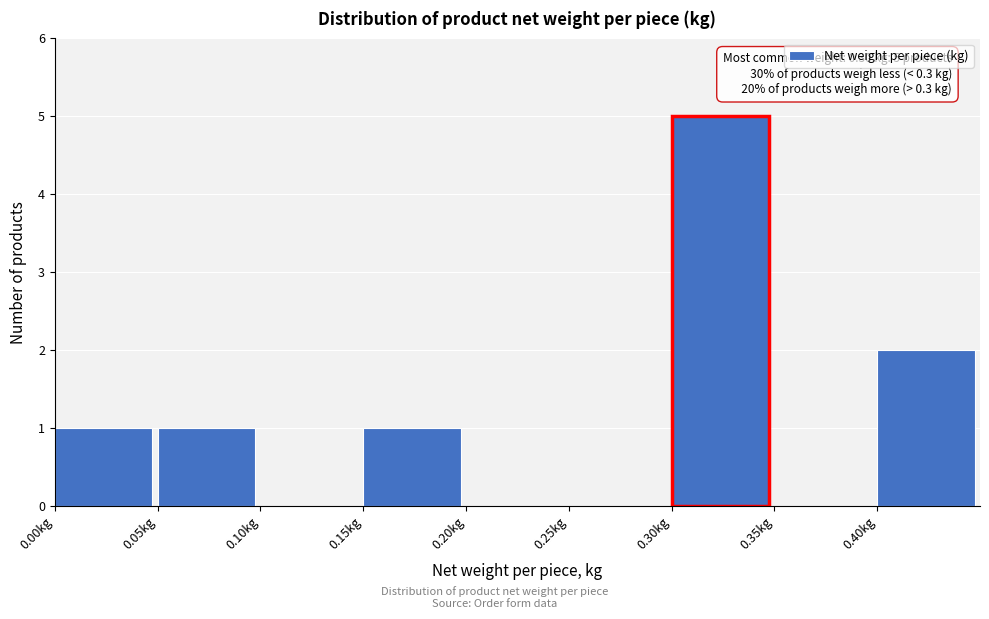

Over which range of the x-axis is the bar tallest?

0.30 to 0.35